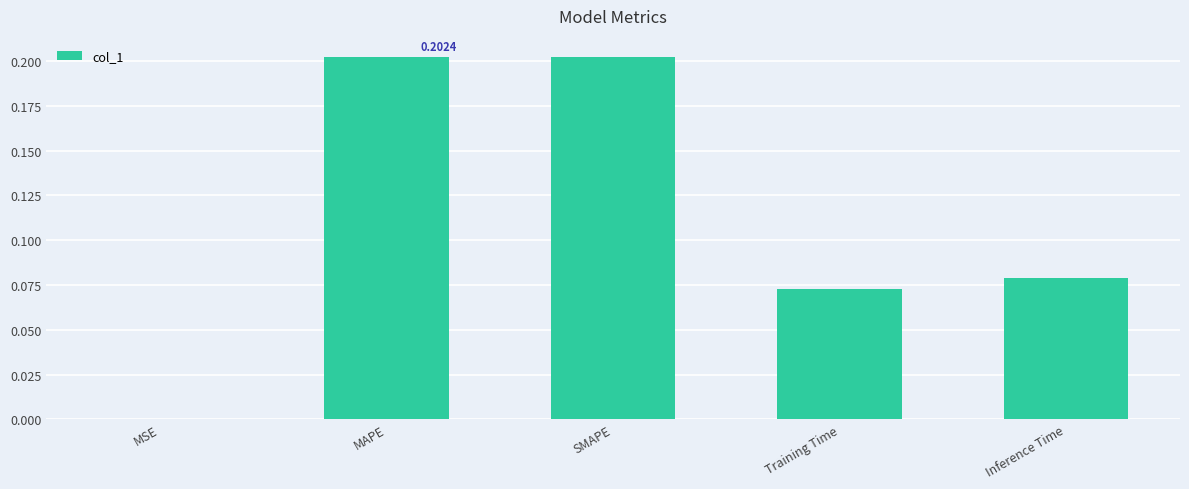

Between MAPE and Inference Time, which is larger?

MAPE